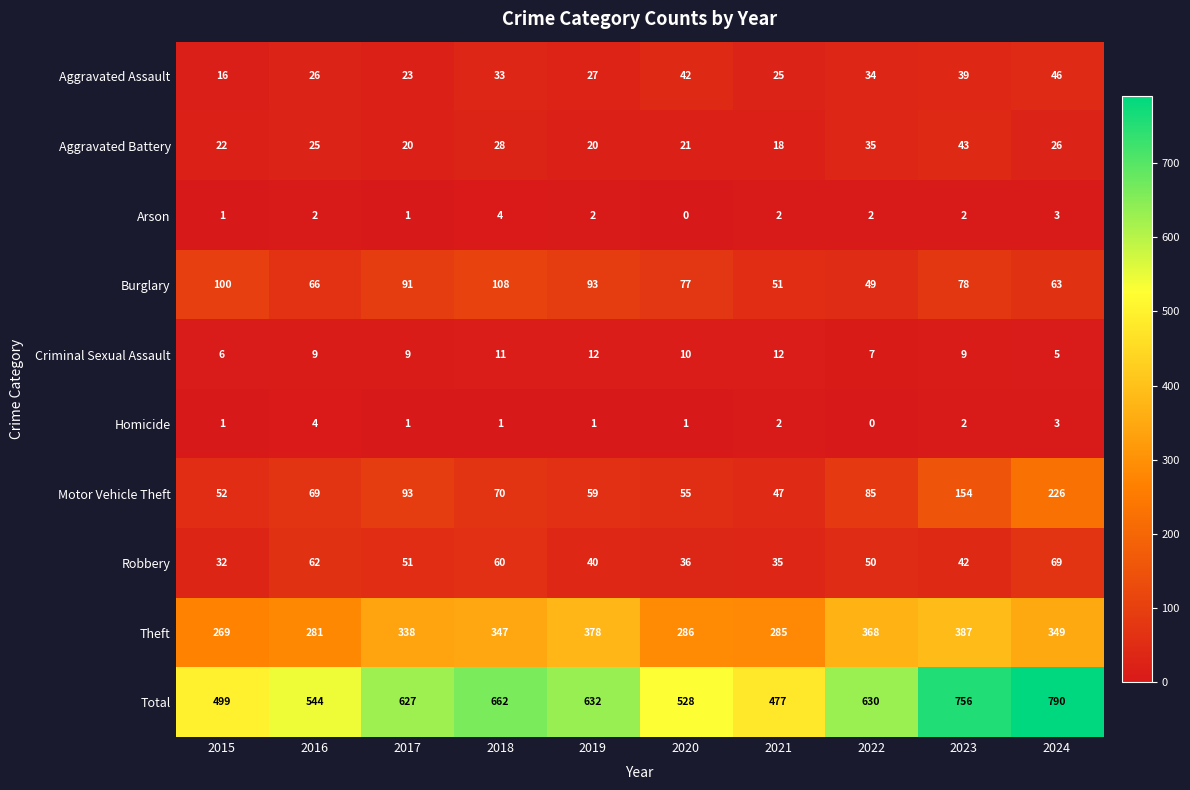

Where is Aggravated Battery nearest to the value 30?

2018